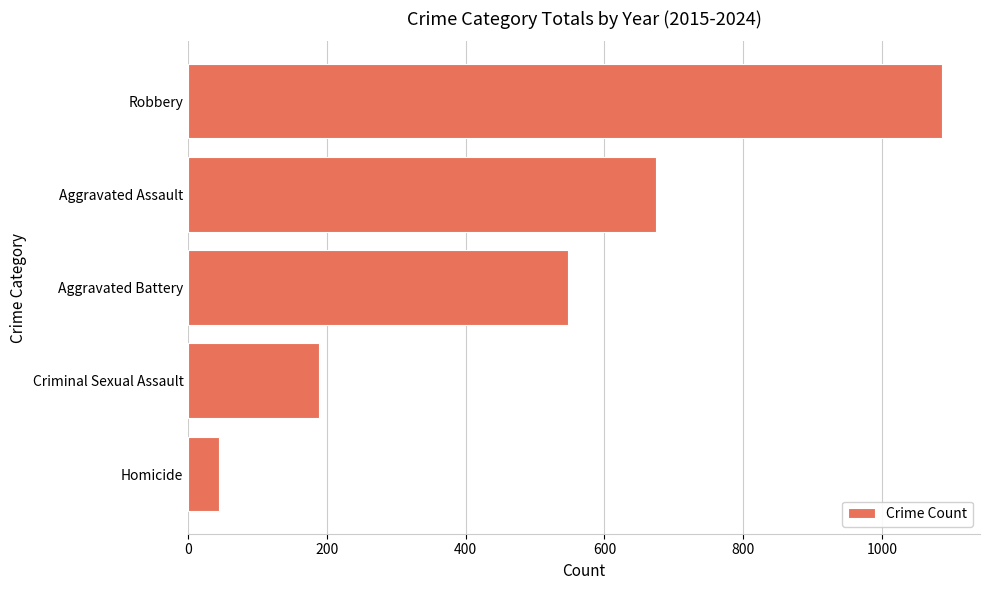

List the labels in order of value, smallest first.

Homicide, Criminal Sexual Assault, Aggravated Battery, Aggravated Assault, Robbery